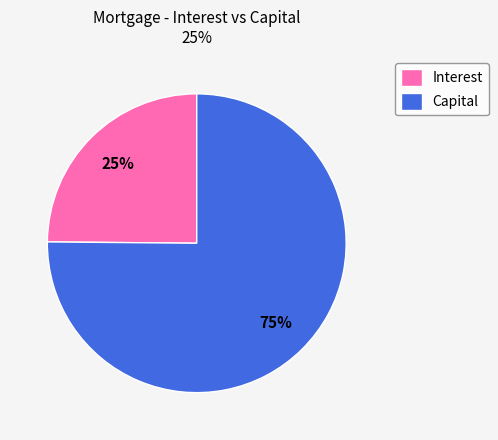

To the nearest percent, what is the average slice percentage?

50%